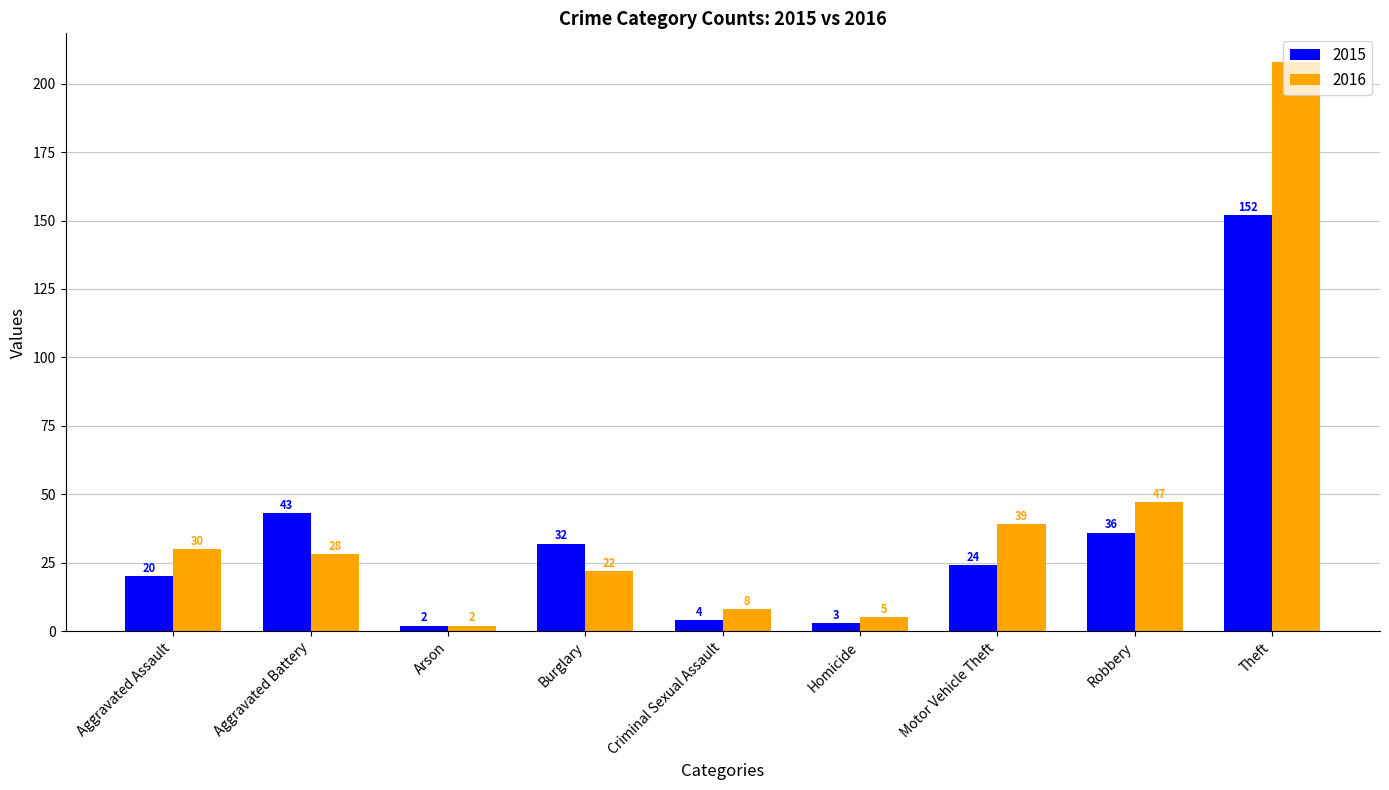

What is the sum of the 2016 values at Aggravated Battery and Theft?

236